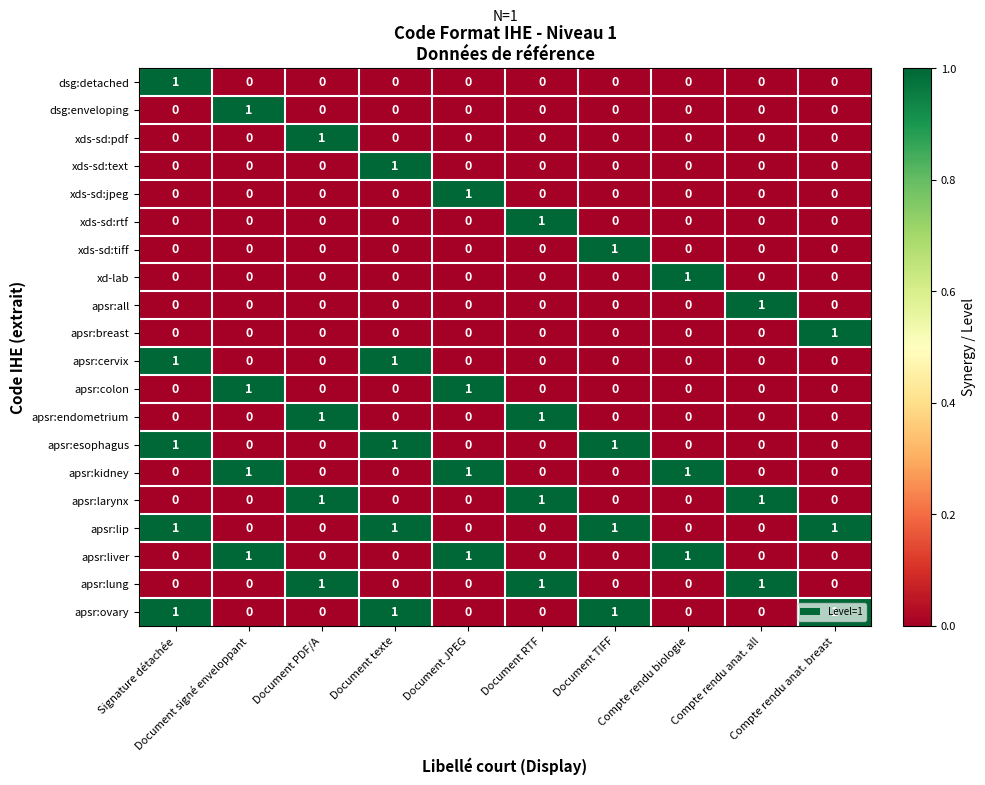

Count the apsr:cervix values in the range 0 to 1.

10